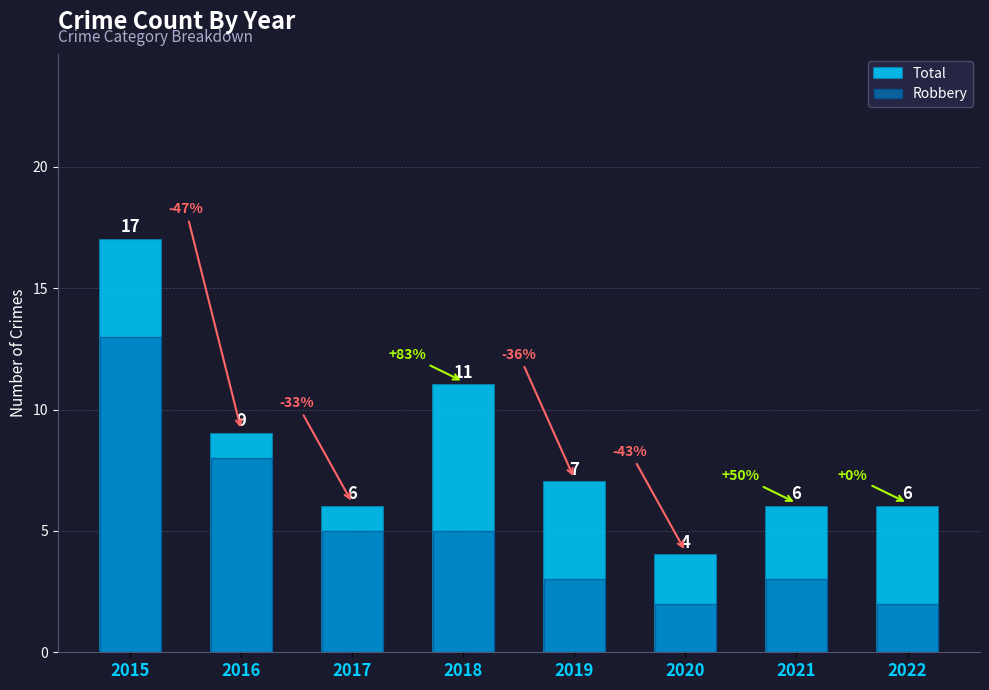

What is the spread (max minus min) of values at 2018?

6